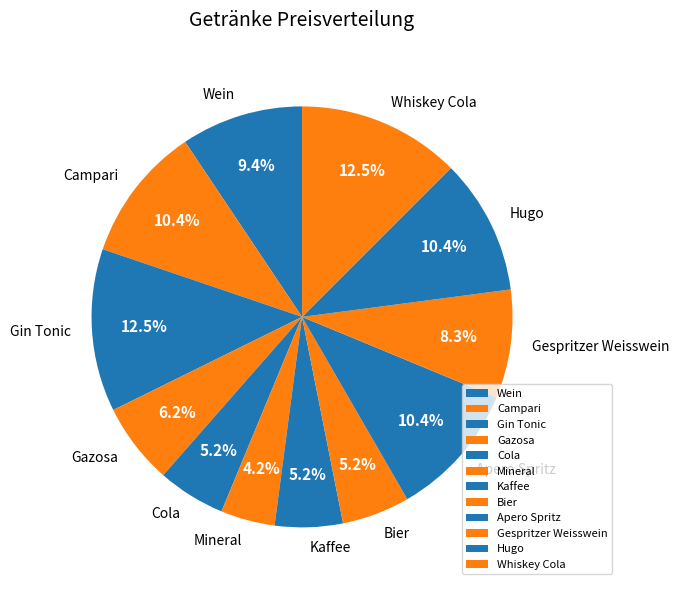

What is the smallest slice in the pie chart?

Mineral